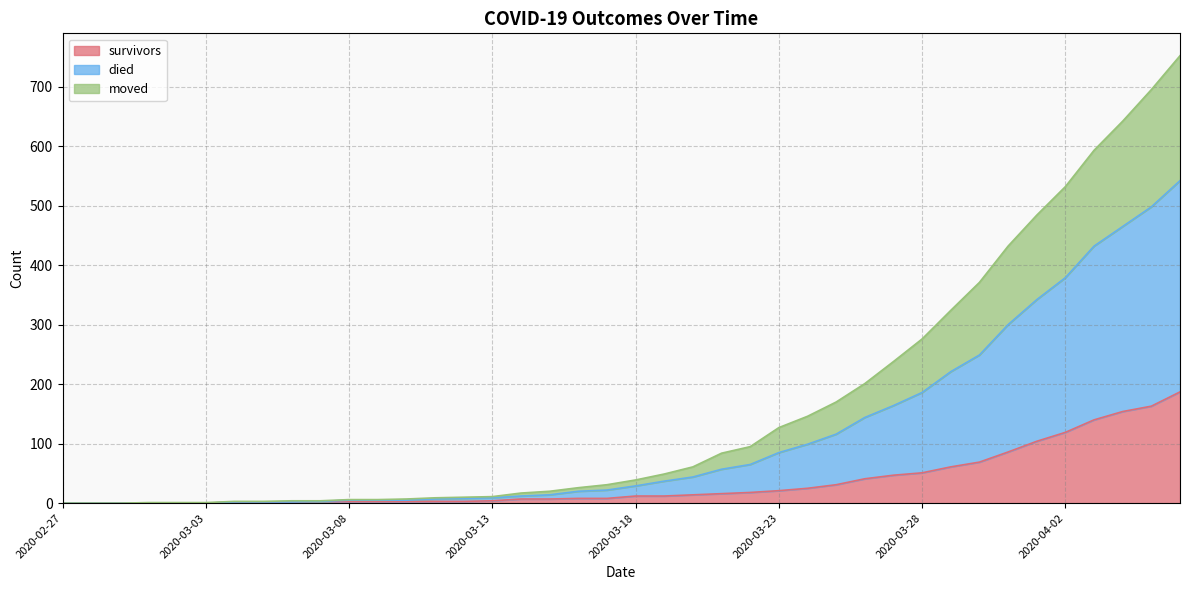

What is the label of the 20th point from the right?

2020-03-18